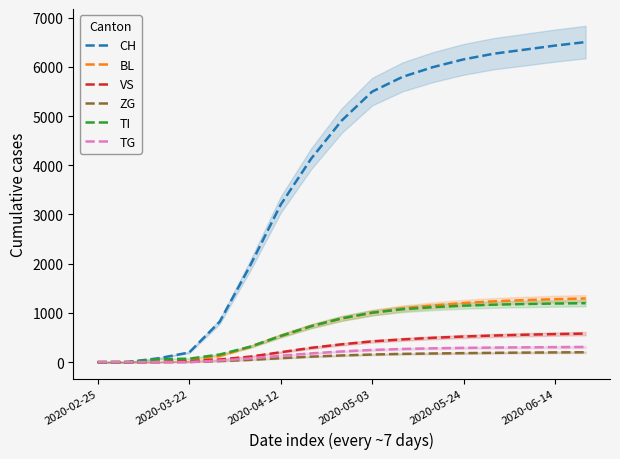

List the series in order of their peak value, highest first.

CH, BL, TI, VS, TG, ZG